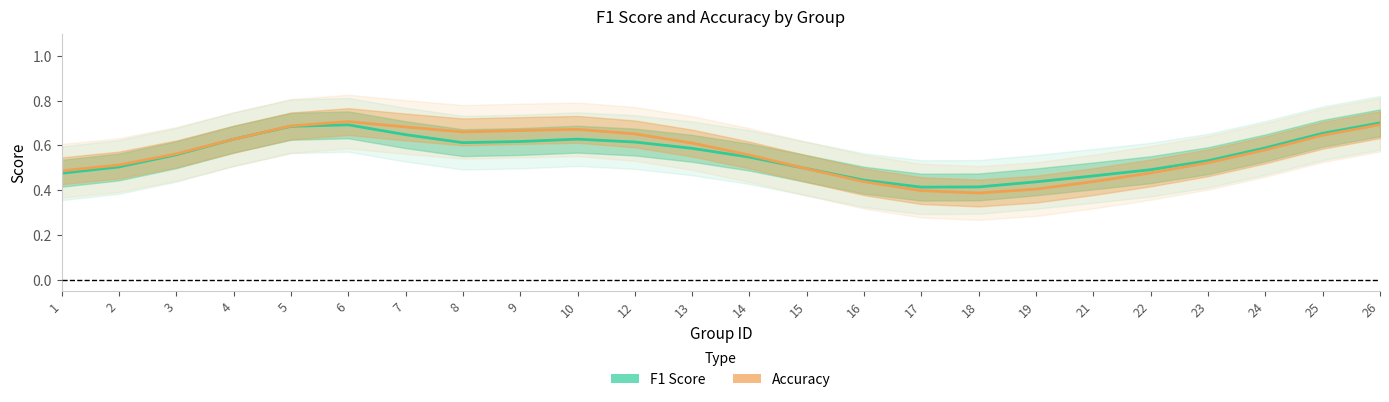

What is the sum of the F1 Score values at 7 and 22?

1.1